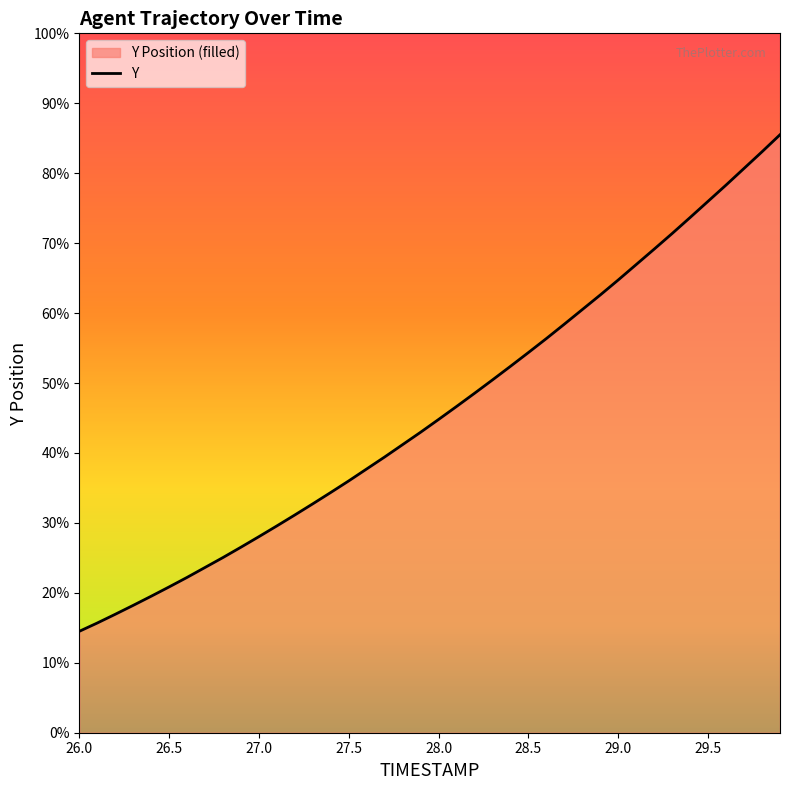

Does the chart display data point markers on the line(s)?

No